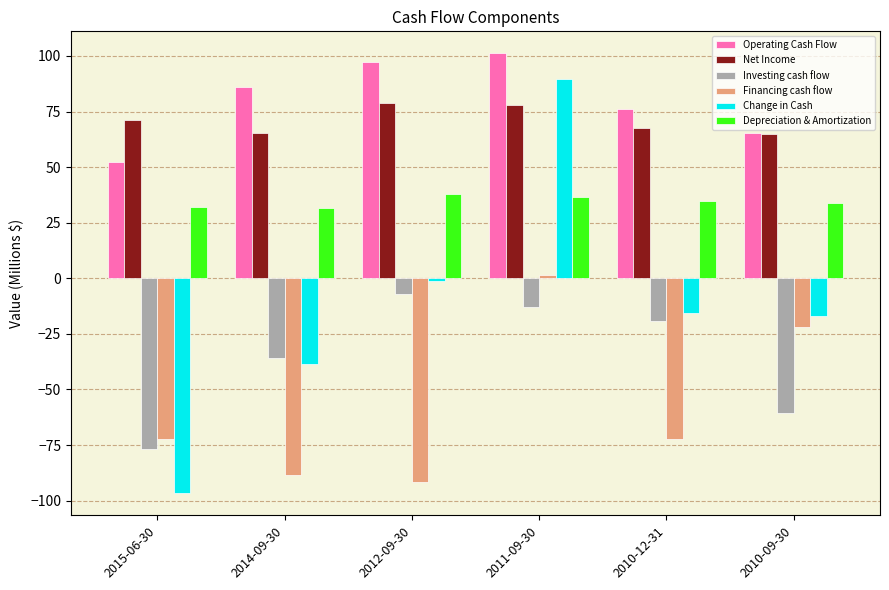

Which label corresponds to the smallest value in the chart?

2015-06-30